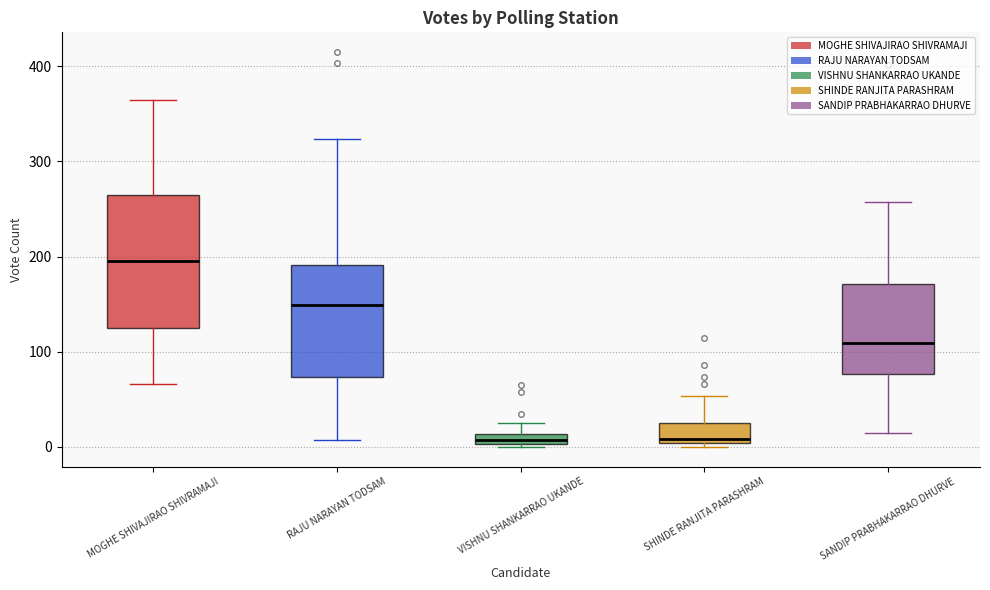

Comparing the boxes themselves (not the whiskers), which one is the tallest?

MOGHE SHIVAJIRAO SHIVRAMAJI